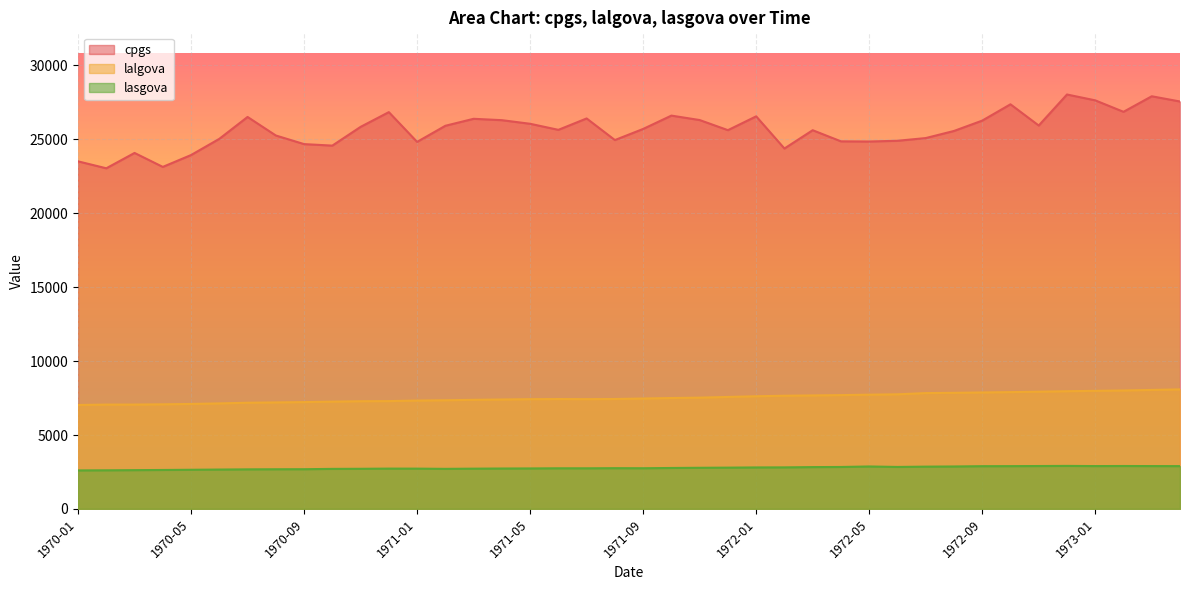

What position from the left is 1973-02?

38